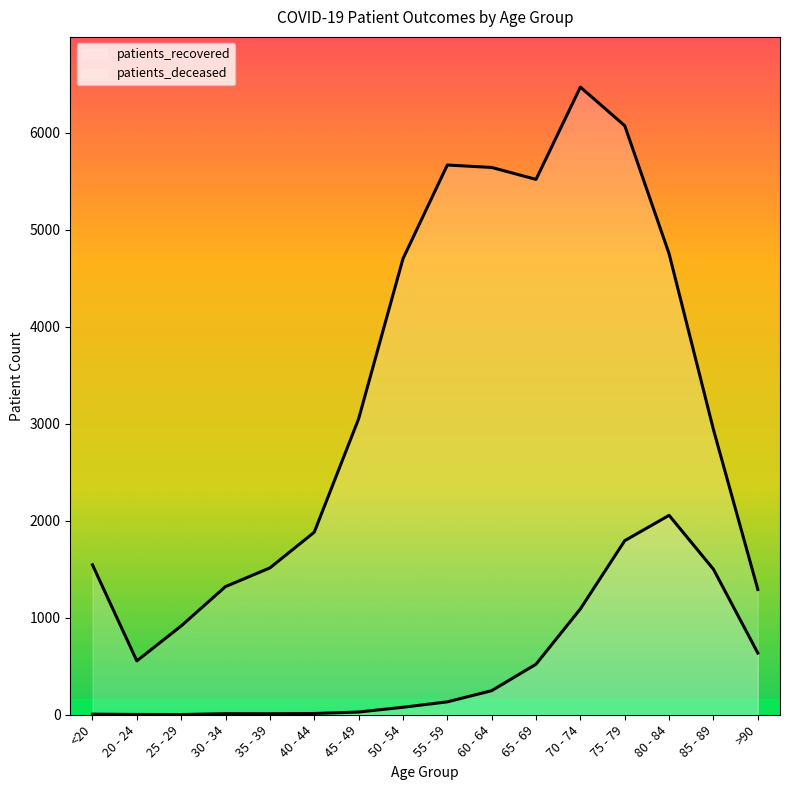

Rank the series at 20 - 24 from lowest to highest value.

patients_deceased, patients_recovered